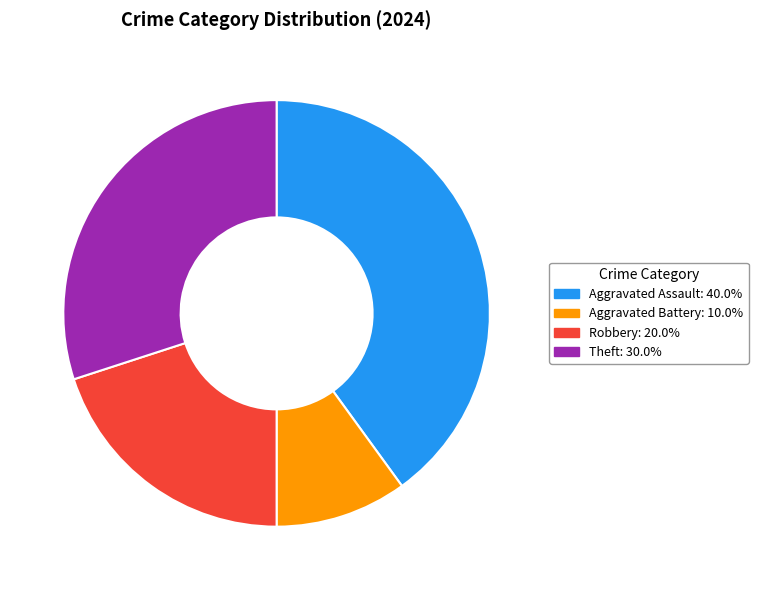

Is there a majority slice in this chart?

No